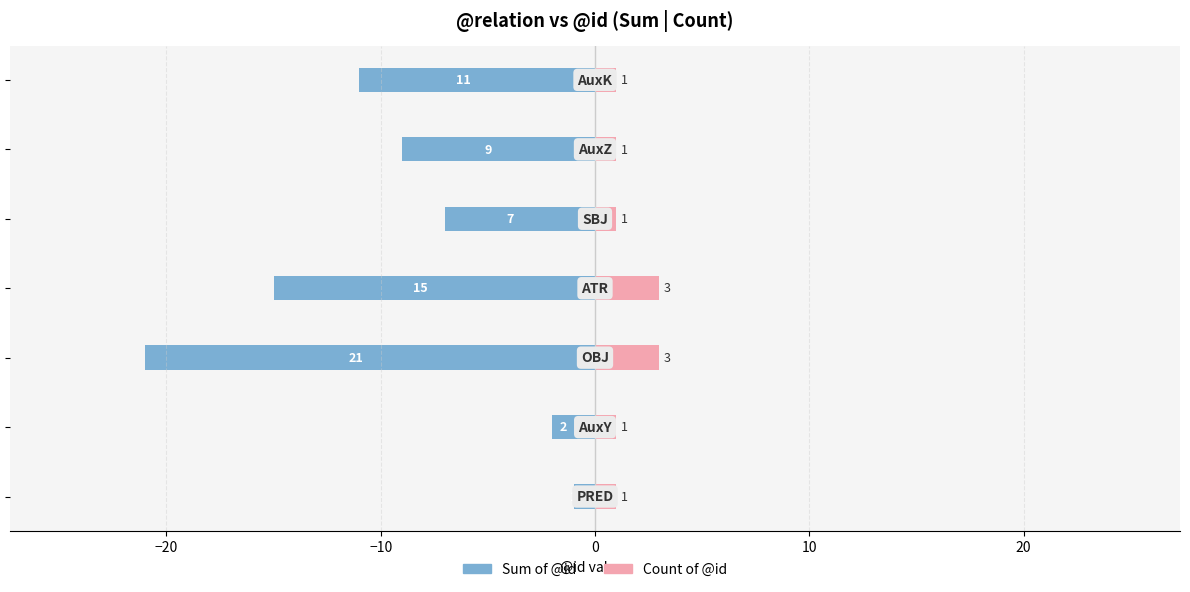

What is the difference between the maximum and minimum values in the Sum of @id series?

20